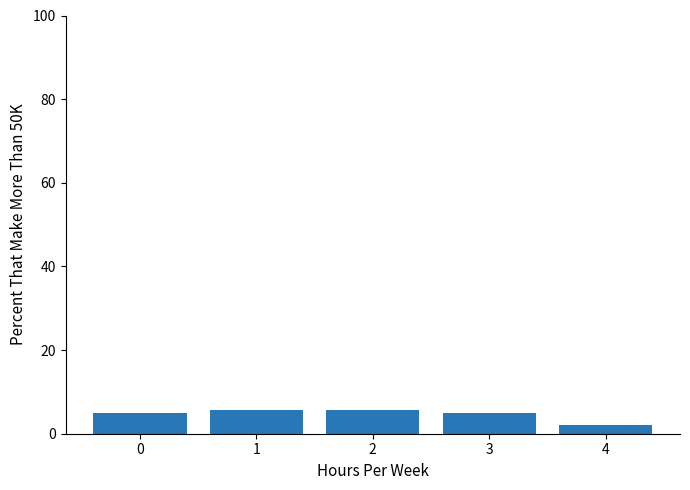

The chart shows a value of 5.0 at 0. True or false?

True